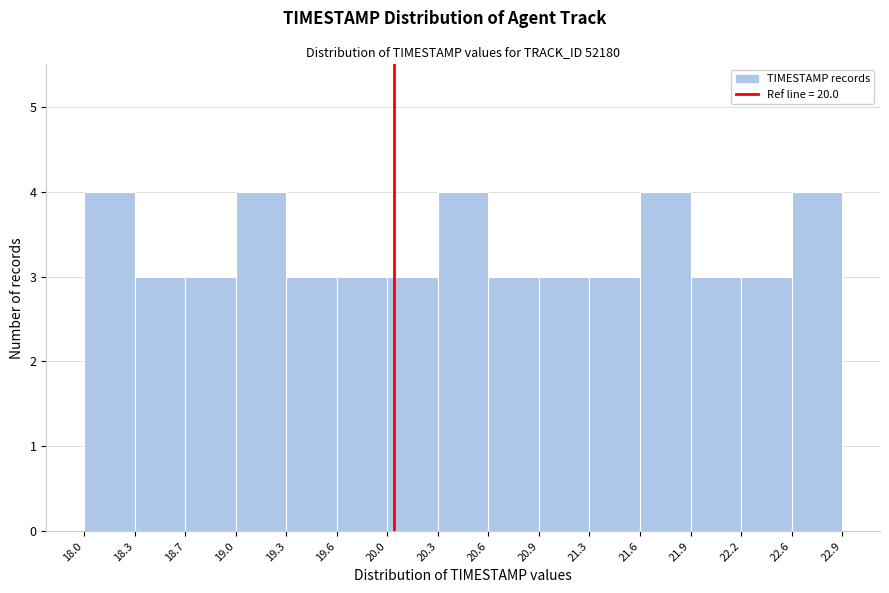

What is the height of the bar covering 19.3 to 19.6 on the x-axis? The values are not printed on the chart, so give them approximately, as read against the axis.

3